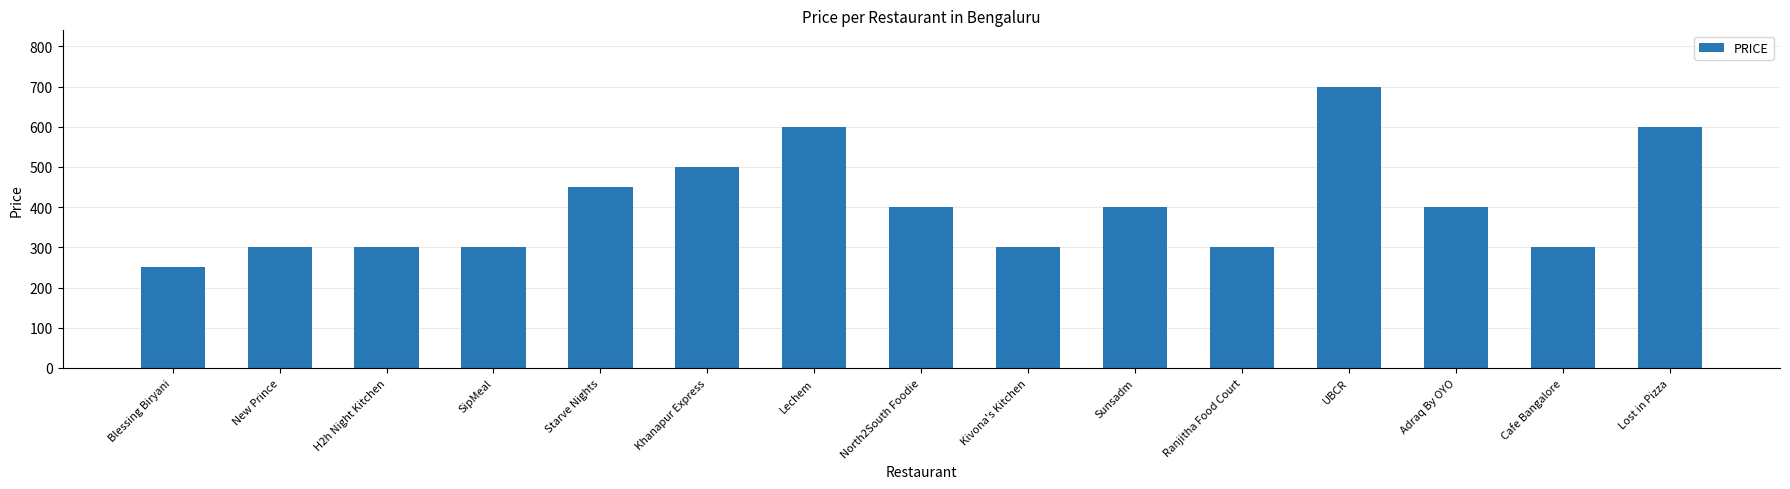

What is the change in value from Lechem to Ranjitha Food Court?

-300